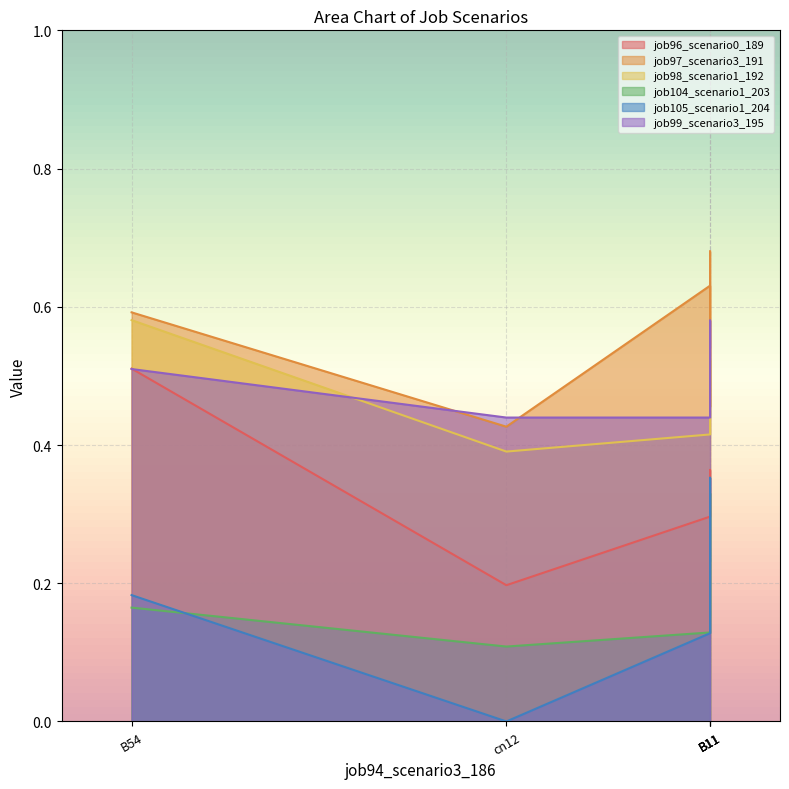

Is it true that job99_scenario3_195 equals 0.8 at B11?

False